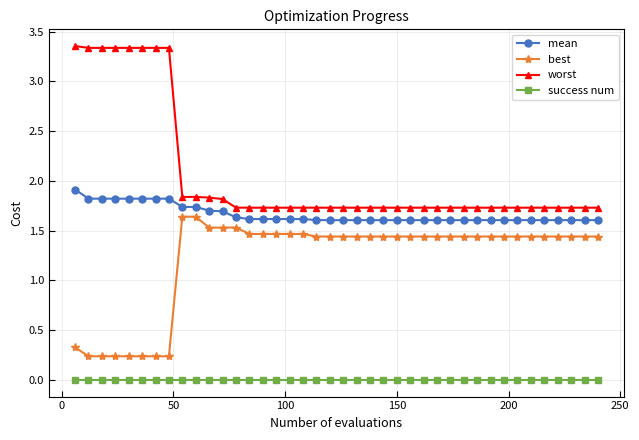

Which series has the largest range (max minus min)?

worst